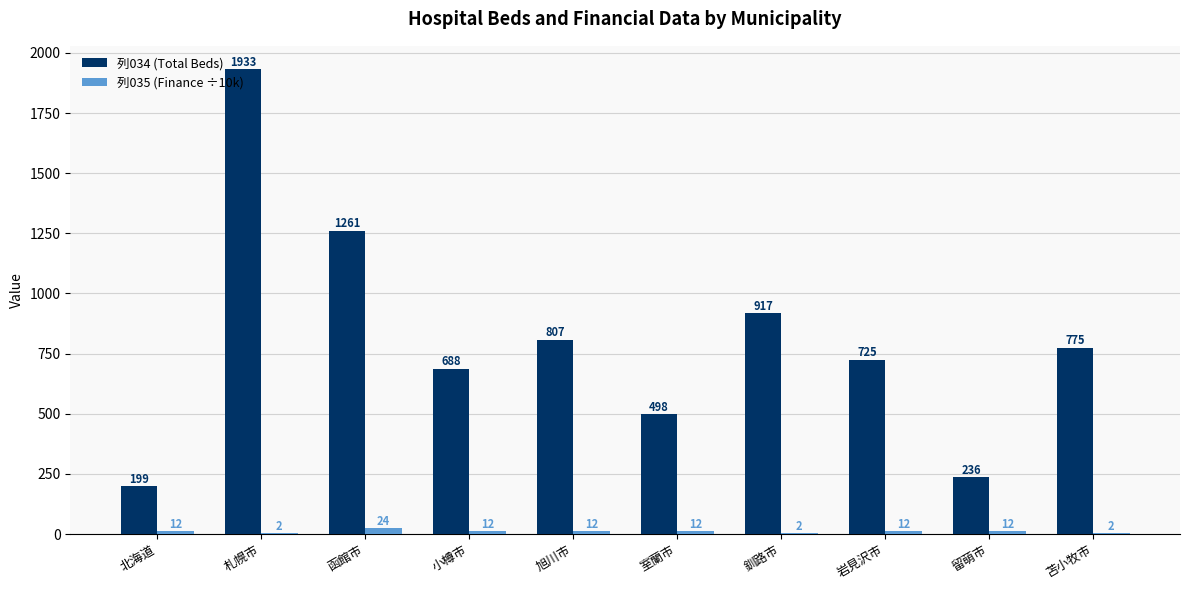

Is it true that 列034 (Total Beds) equals 725.0 at 岩見沢市?

True